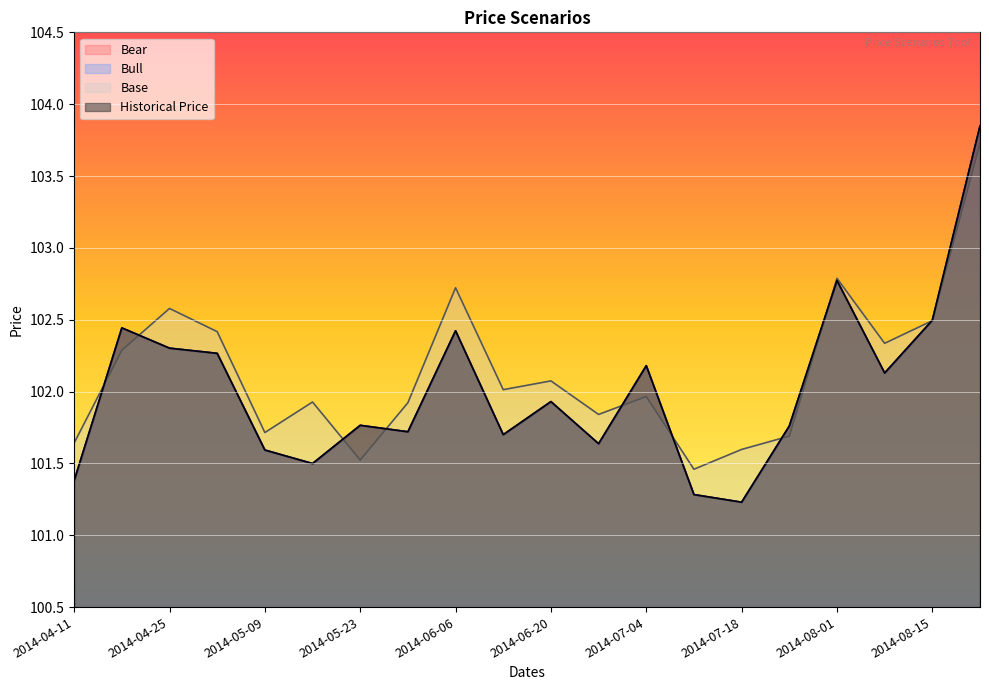

Rank the series at 2014-07-11 from lowest to highest value.

Historical Price, Bull, Bear, Base